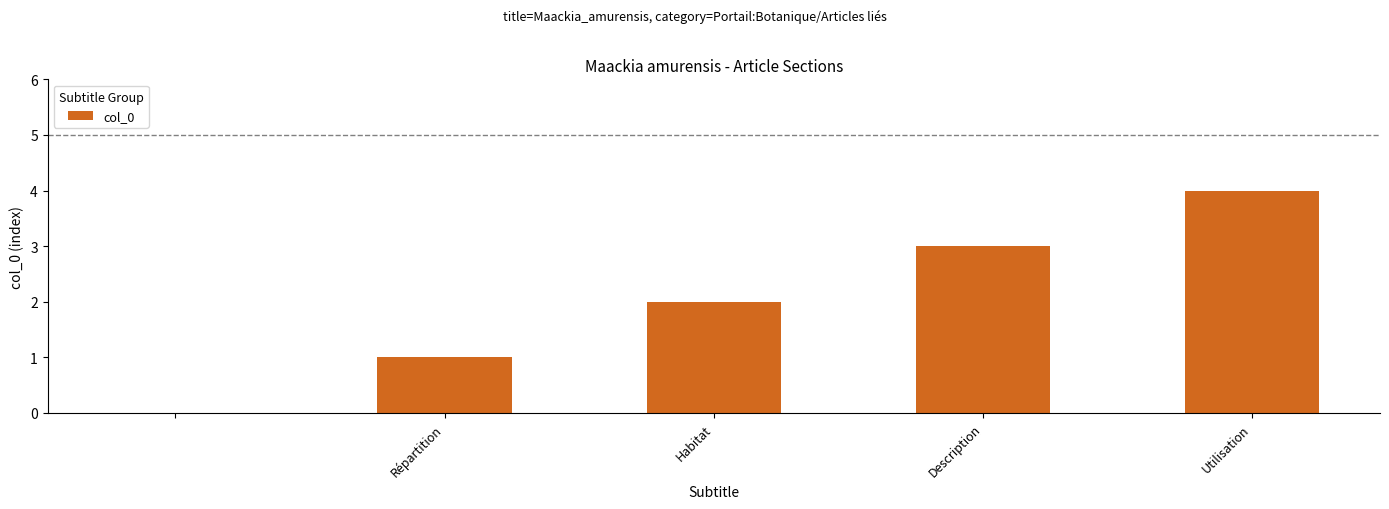

What is the sum of all values?

10